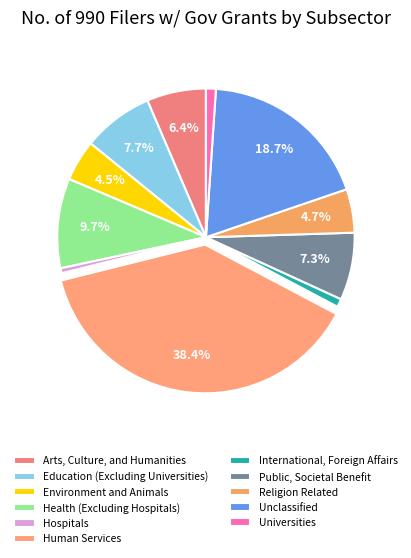

To the nearest percent, what is the combined percentage of Health (Excluding Hospitals) and Hospitals?

10%